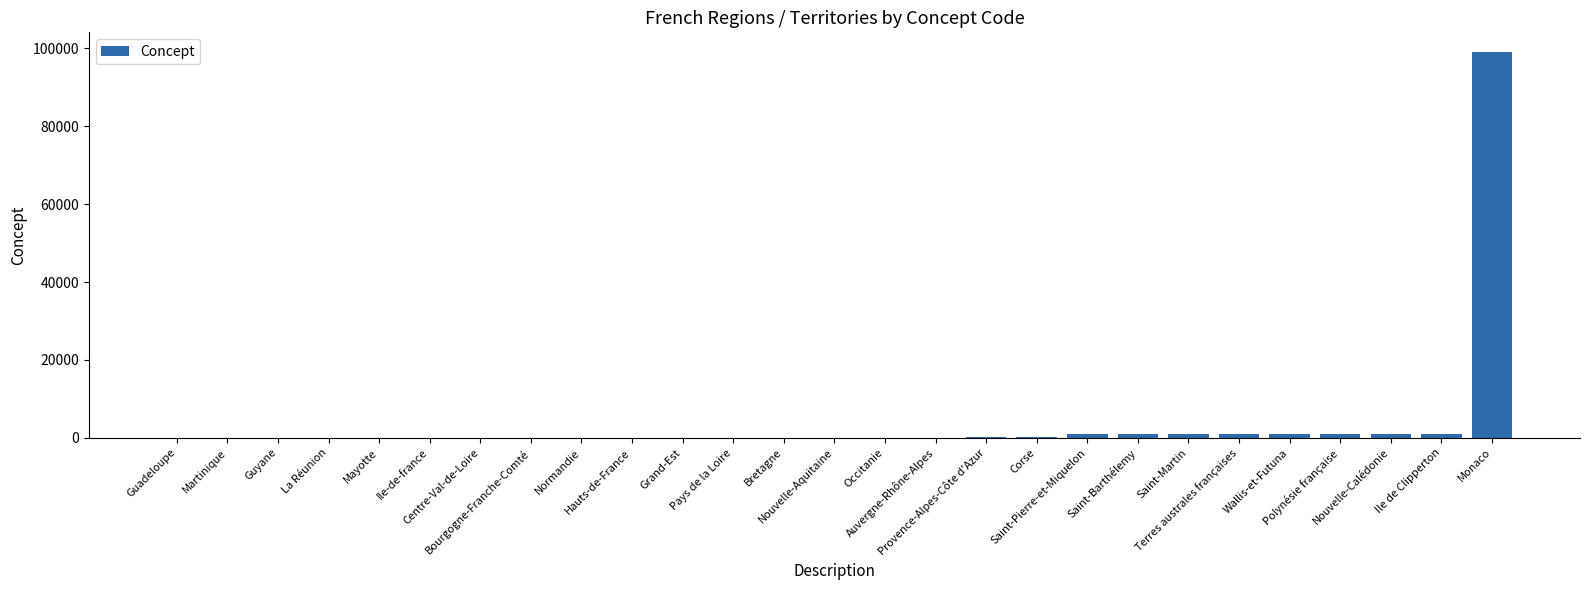

Count the number of categories in the chart.

27